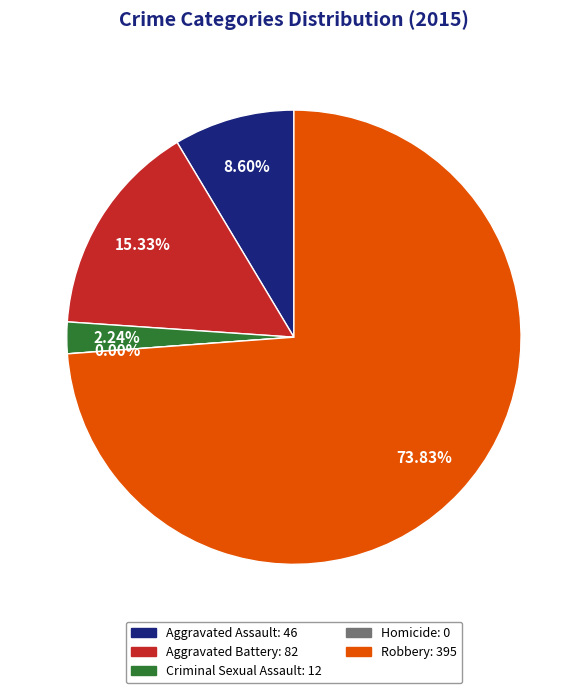

What percentage is the Aggravated Assault slice, to the nearest percent?

9%